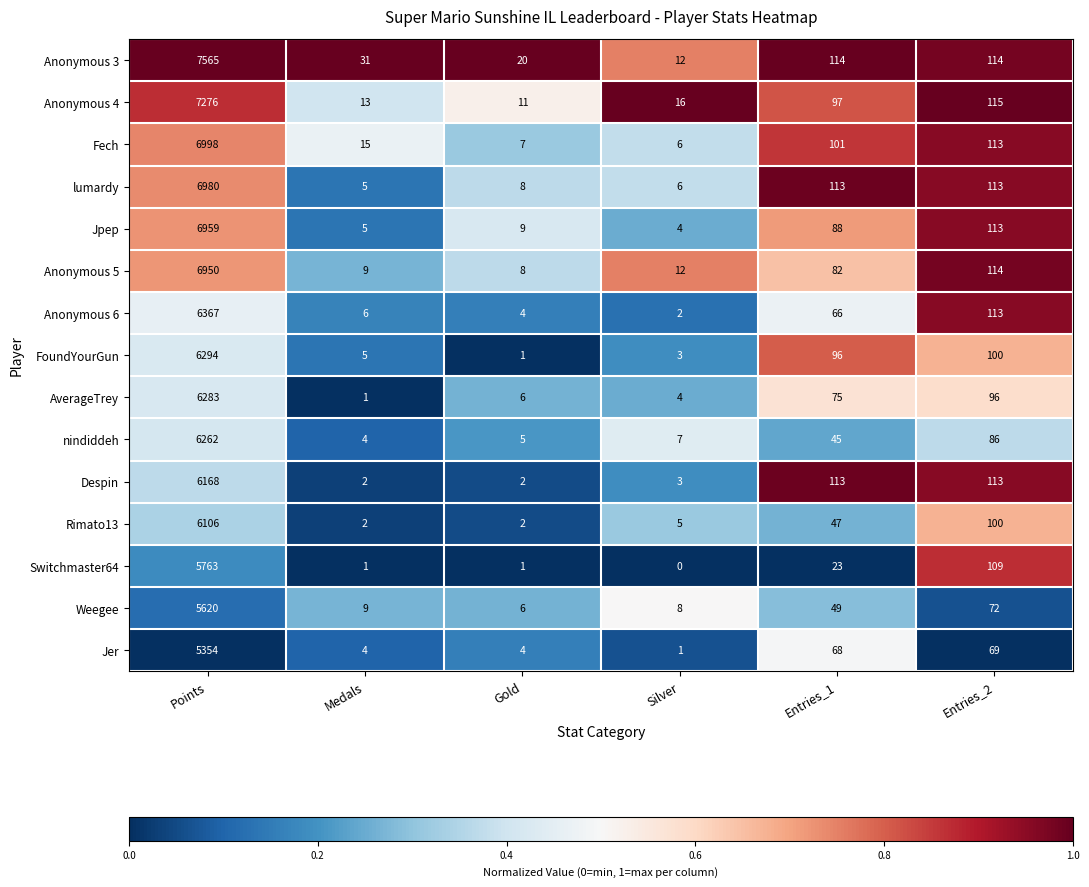

Which series has the largest range (max minus min)?

Anonymous 3